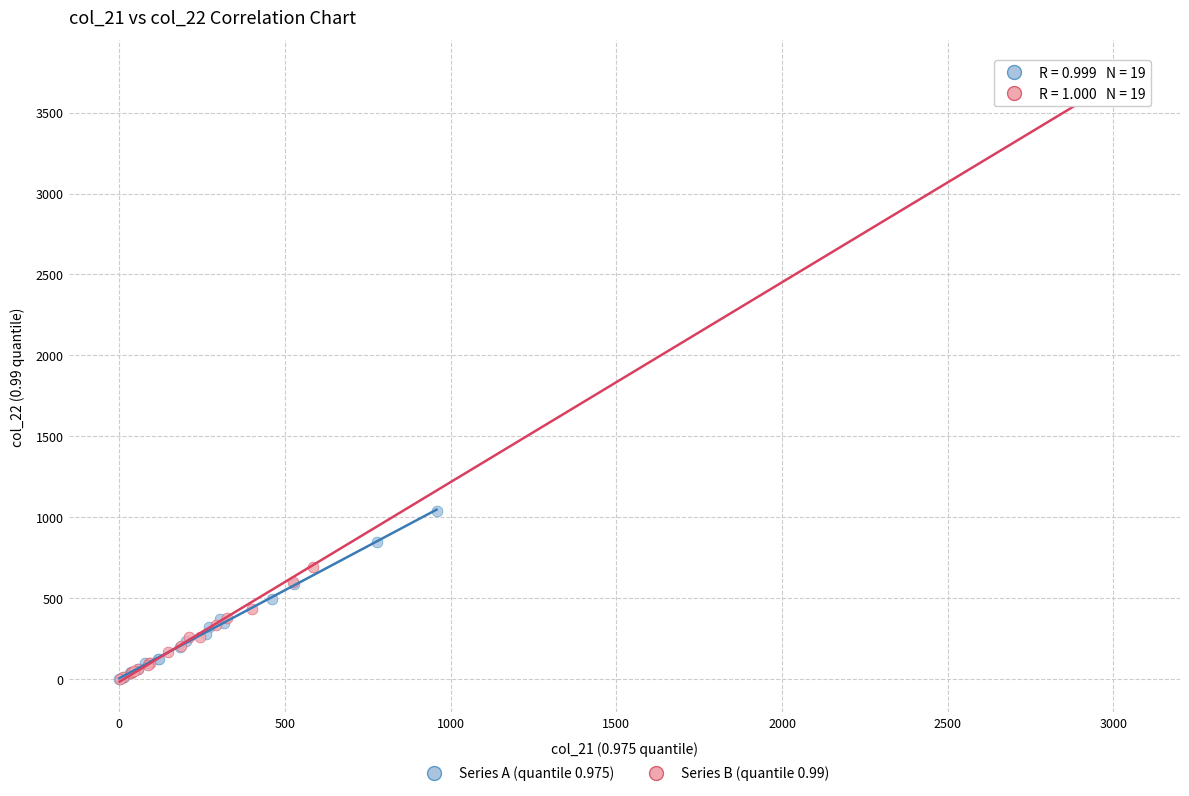

Which series has the widest spread of Y values?

Series B (quantile 0.99)